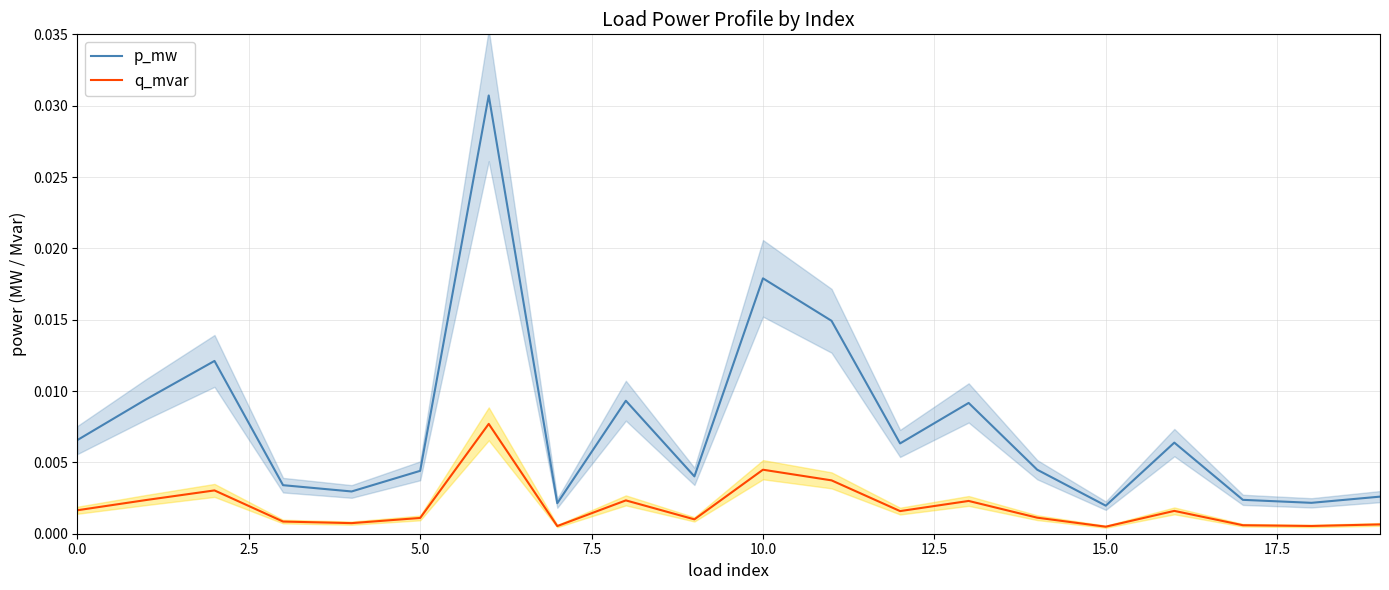

At 10, list the series in order from smallest to largest.

q_mvar, p_mw